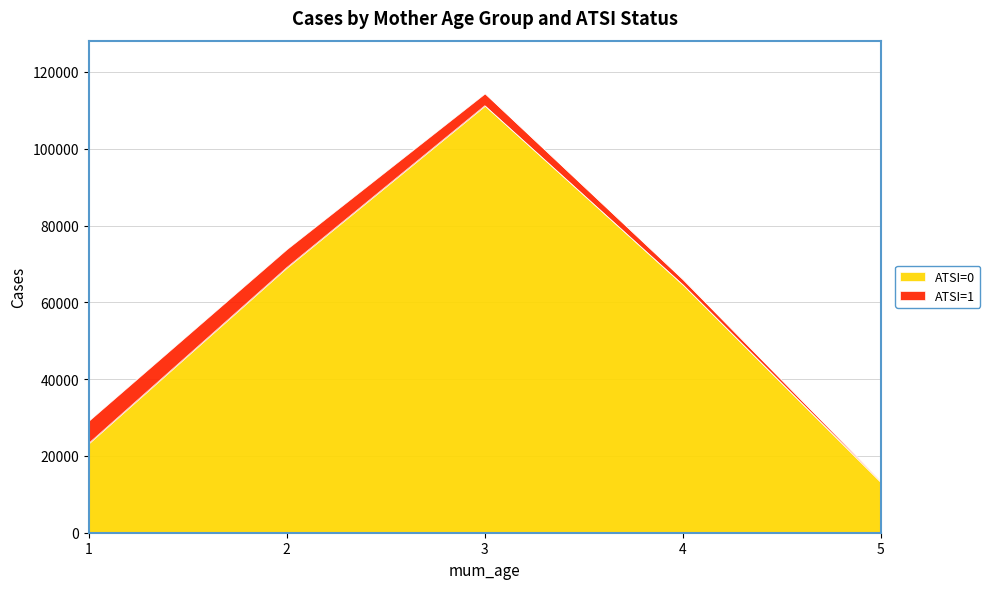

Does the chart have visible grid lines?

Yes